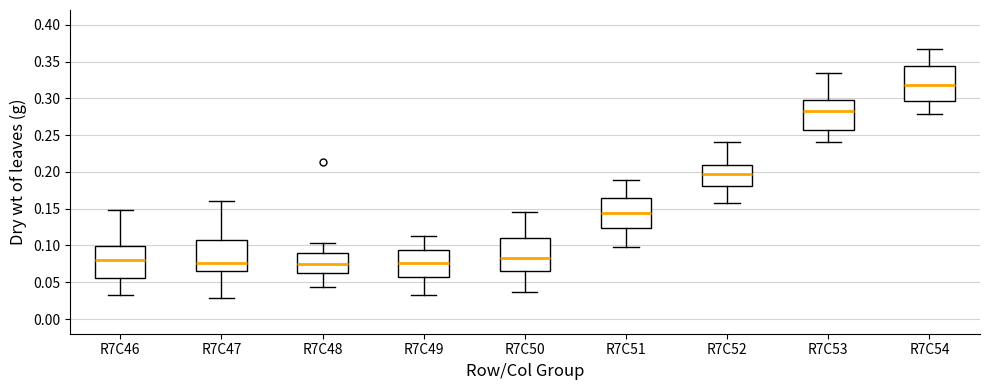

Which box's median line is the highest?

R7C54